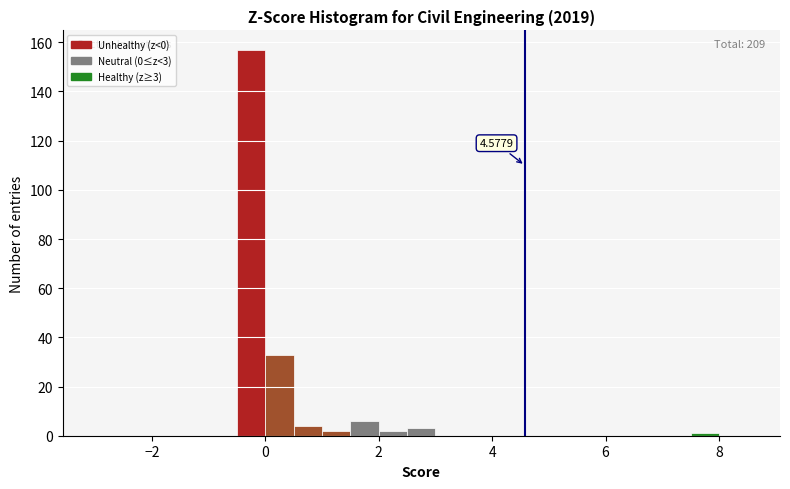

Read against the x-axis, roughly where is the centre of the tallest bar?

-0.2